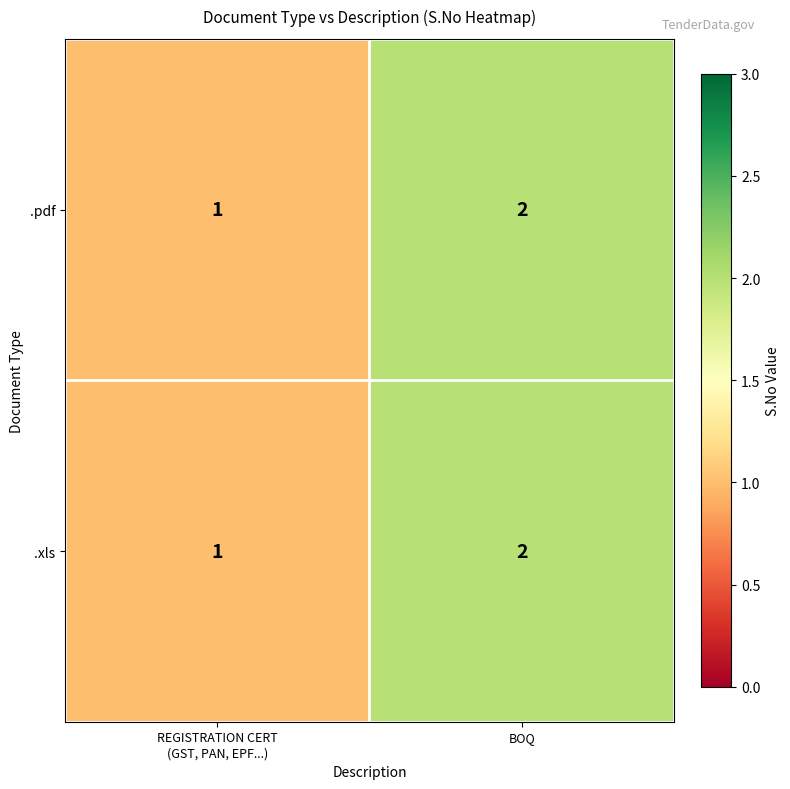

At which label does .pdf reach its peak?

BOQ